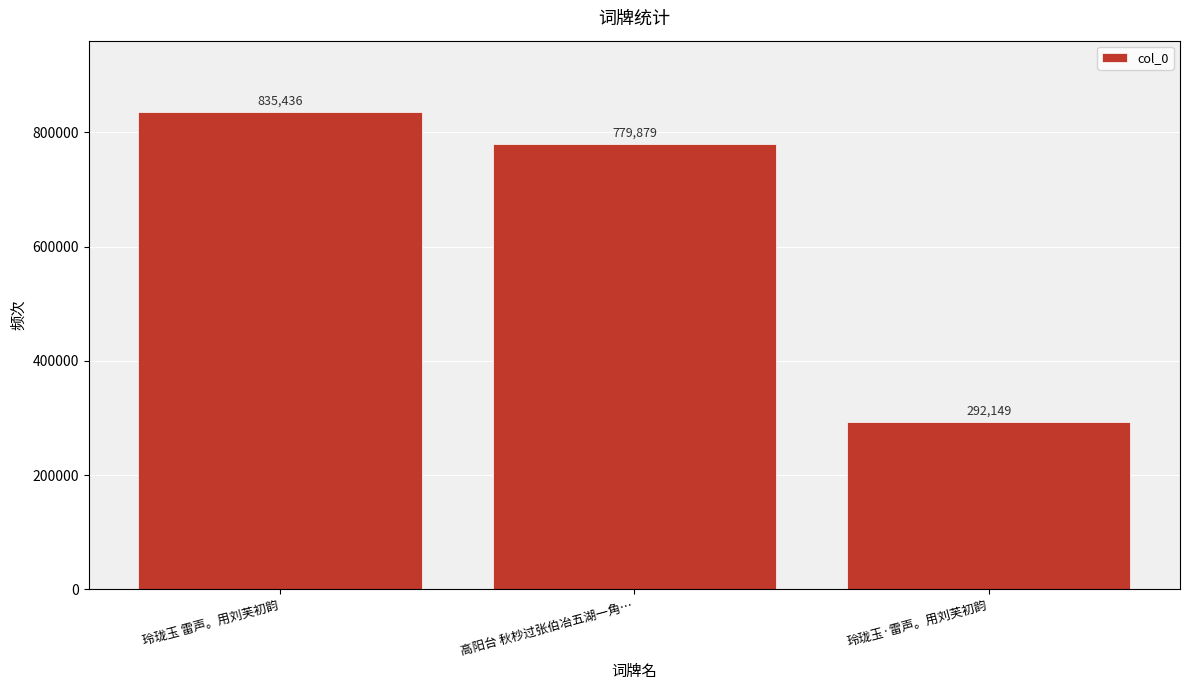

Rank the categories by value from highest to lowest.

玲珑玉 雷声。用刘芙初韵, 高阳台 秋杪过张伯冶五湖一角…, 玲珑玉·雷声。用刘芙初韵